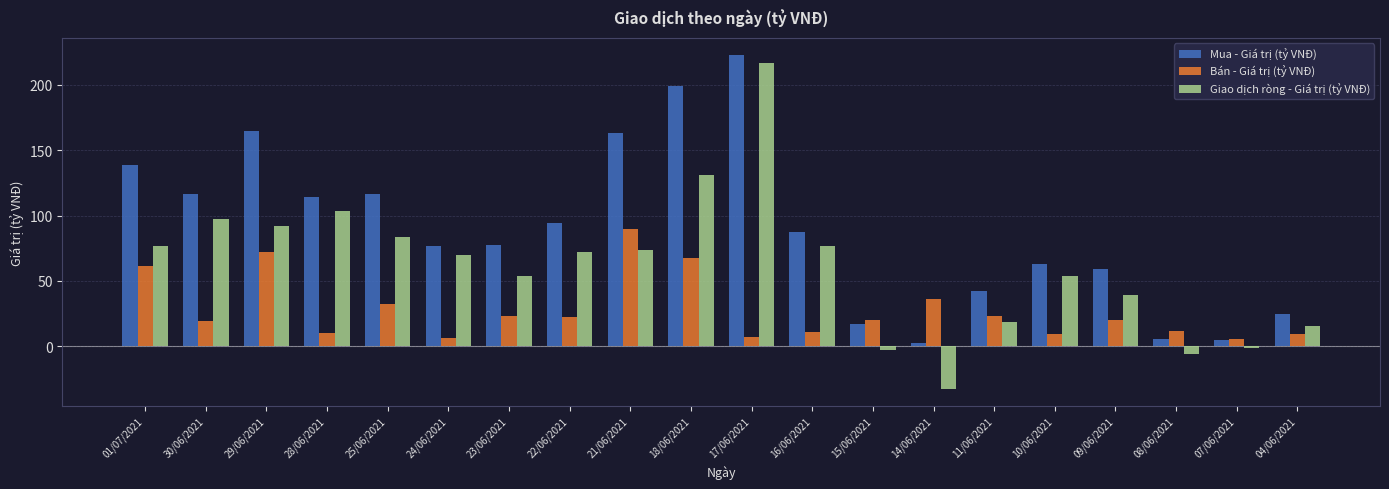

The value of Bán - Giá trị (tỷ VNĐ) at 10/06/2021 is 9.4. True or false?

True